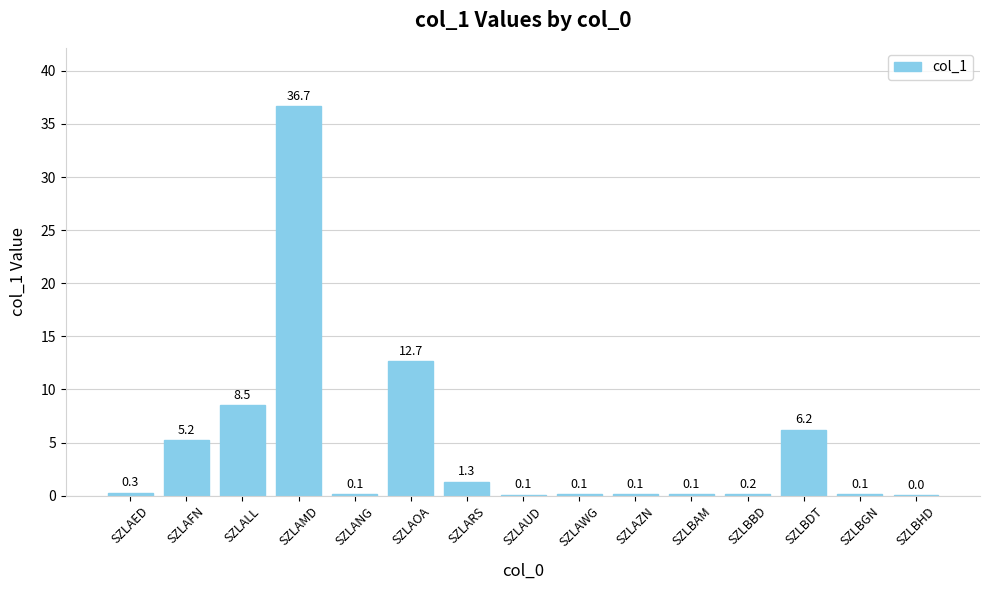

Is it true that the value at SZLAWG is 0.1?

True